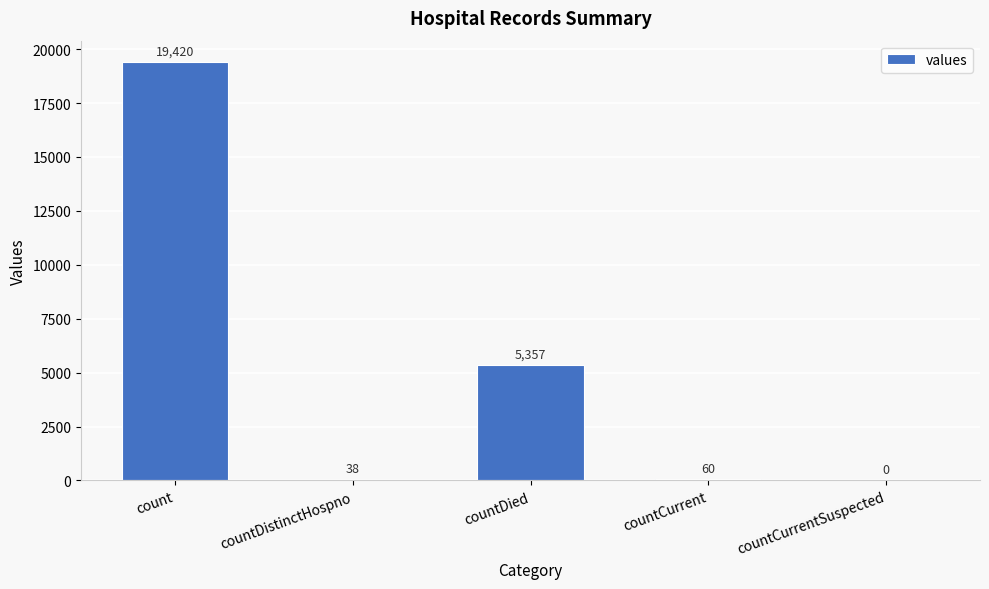

Are the bars horizontal?

No